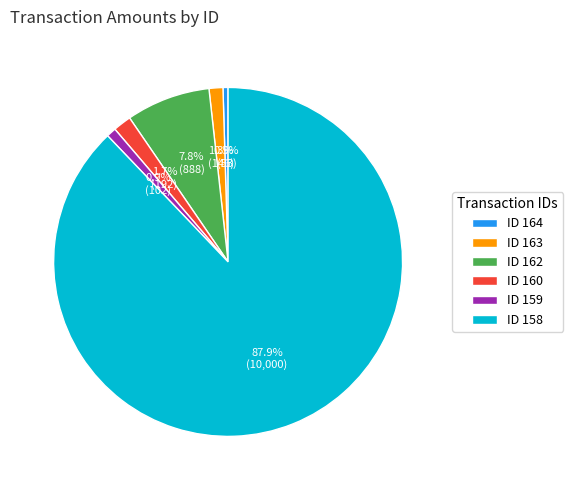

Does any single category account for the majority?

Yes